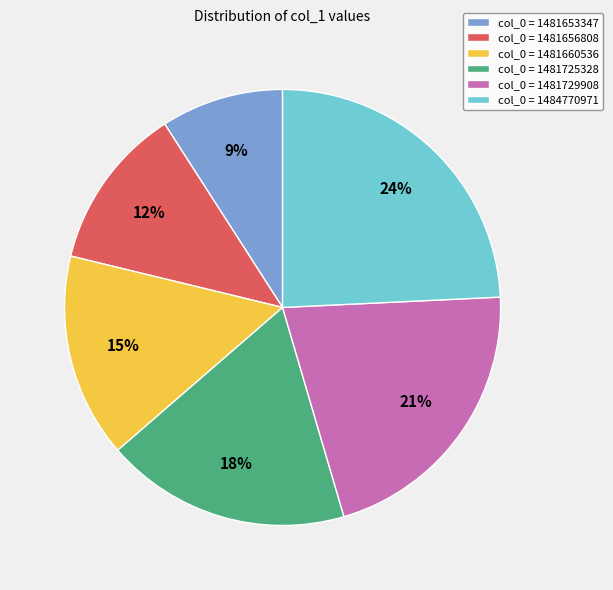

How many slices are in this pie chart?

6